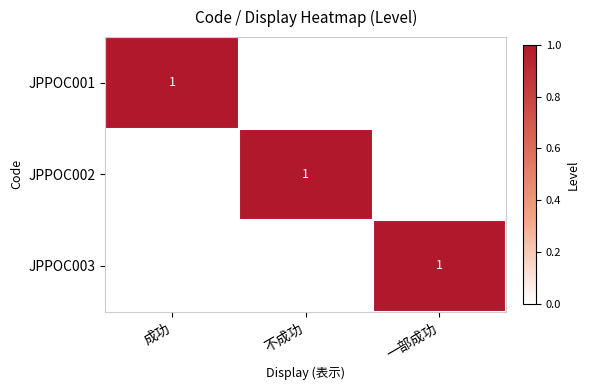

List the labels in order of JPPOC003 value, largest first.

一部成功, 成功, 不成功